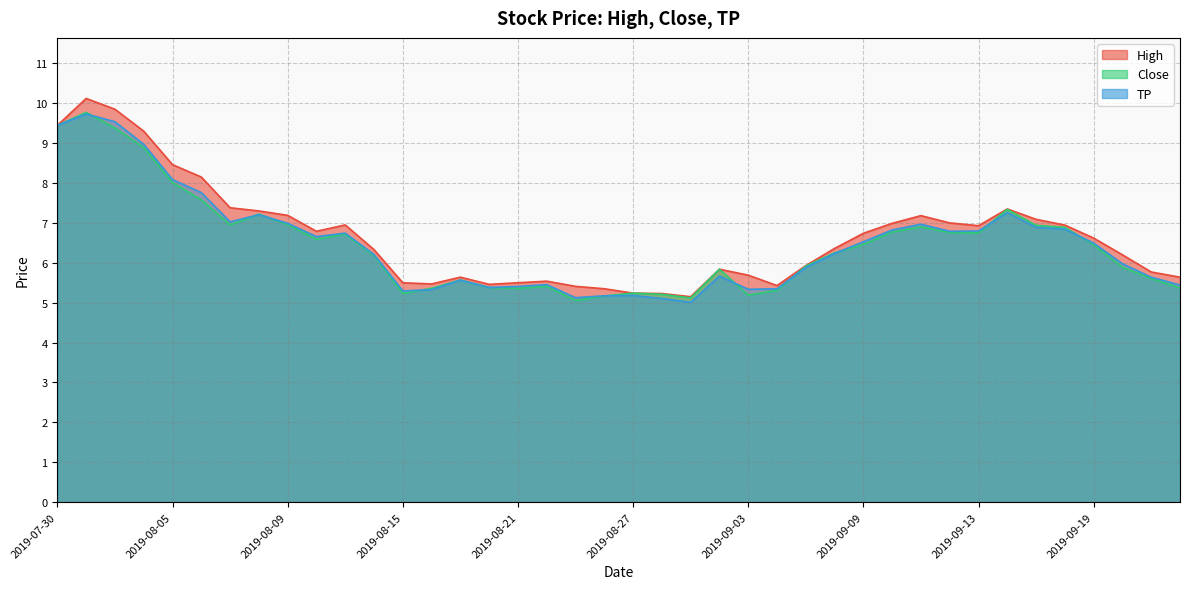

Which category has the lowest value across all series?

2019-08-29